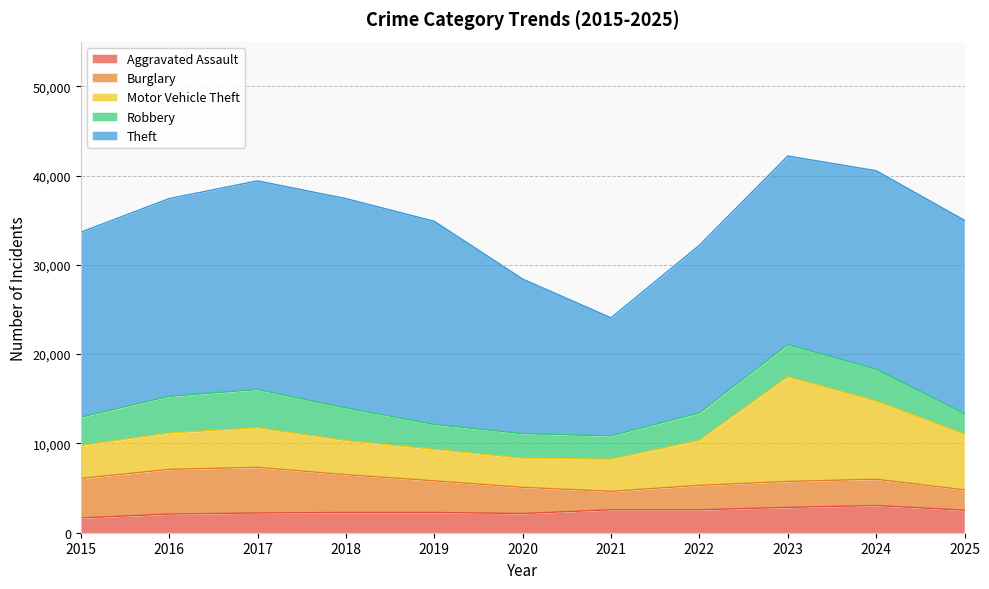

What is the difference between the second highest and minimum values in the Burglary series?

2930